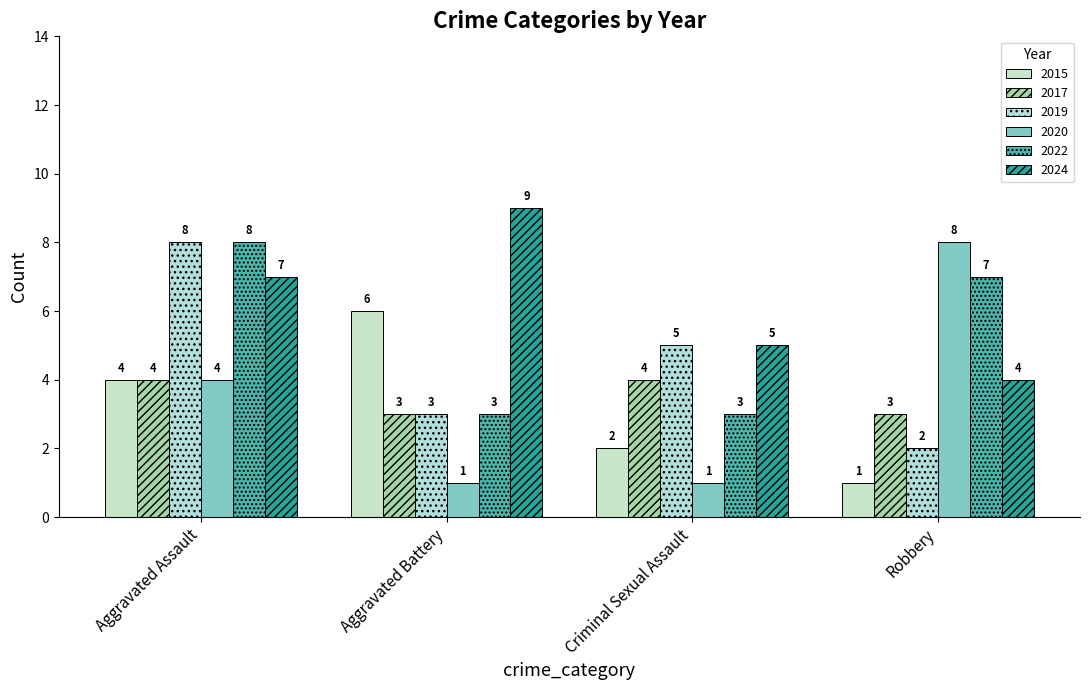

How many data points in 2019 are less than 5?

2